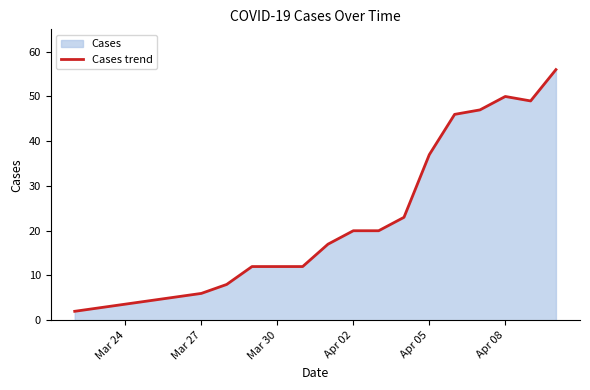

What is the difference between the second highest and second lowest values?

44